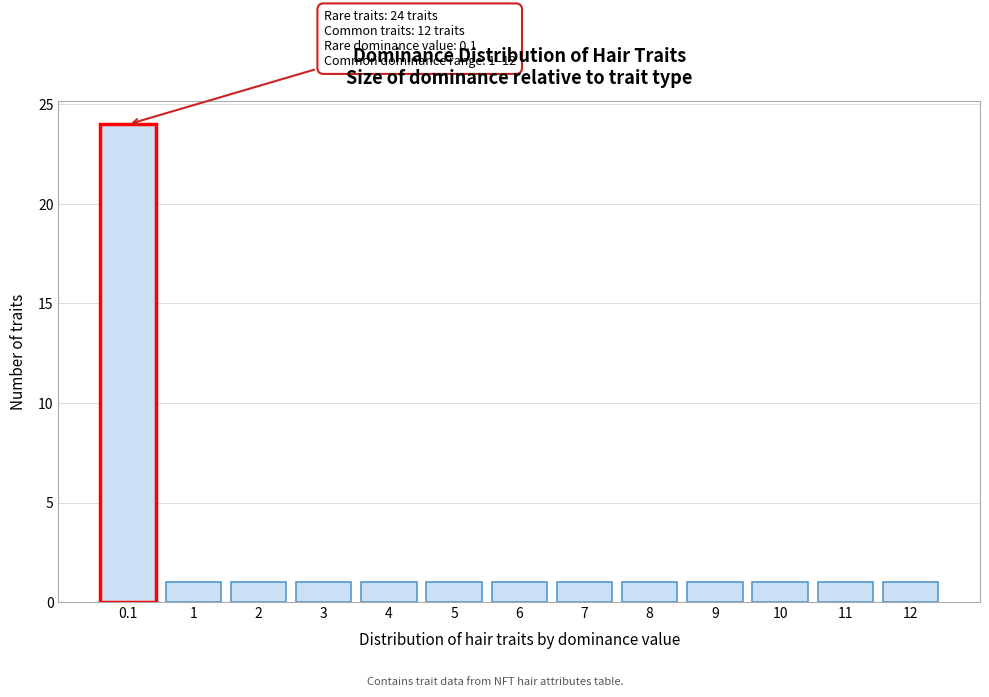

Reading right to left, list all the values displayed in this chart.

12=1	11=1	10=1	9=1	8=1	7=1	6=1	5=1	4=1	3=1	2=1	1=1	0.1=24